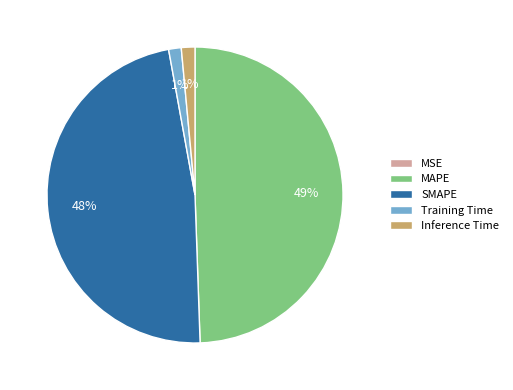

What percentage is the Inference Time slice, to the nearest percent?

1%